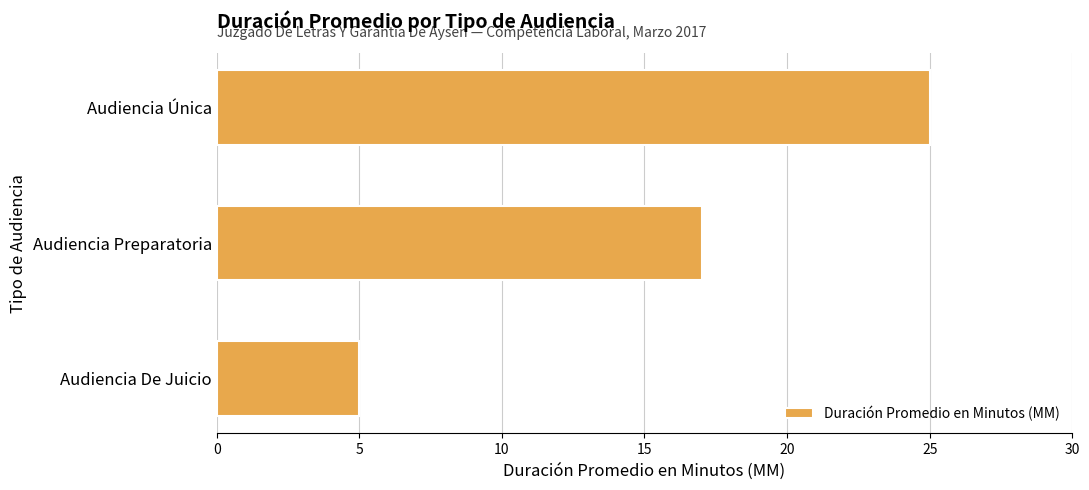

Where is the data nearest to the value 15?

Audiencia Preparatoria